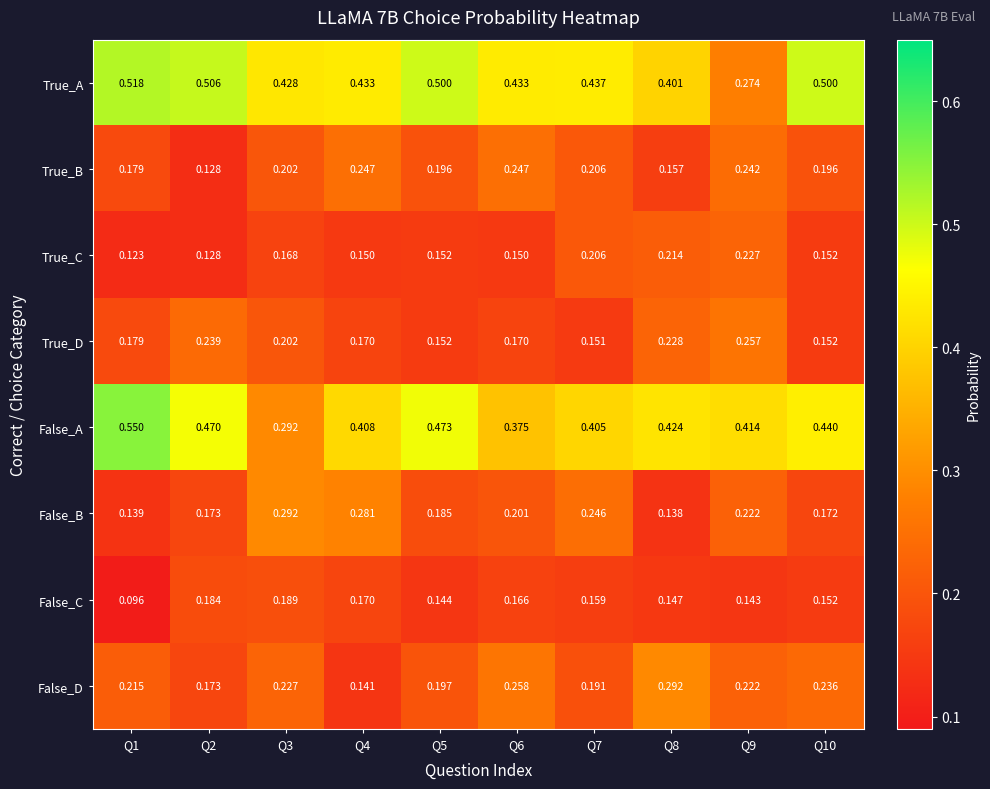

Is the value of False_A at Q6 greater than the value of True_A at Q3?

No